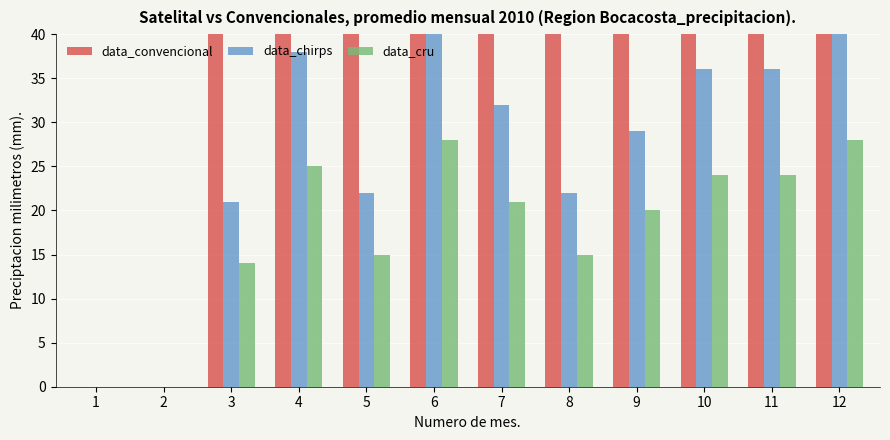

List the labels in order of data_convencional value, smallest first.

1, 2, 5, 8, 3, 9, 7, 10, 11, 4, 6, 12